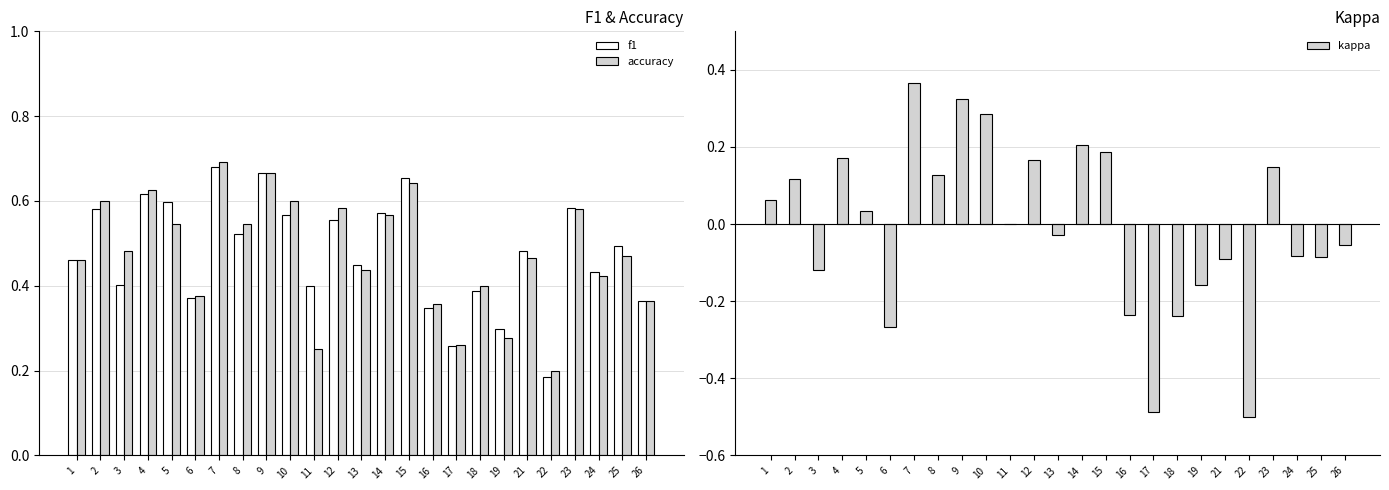

How many bars are there in each group?

3